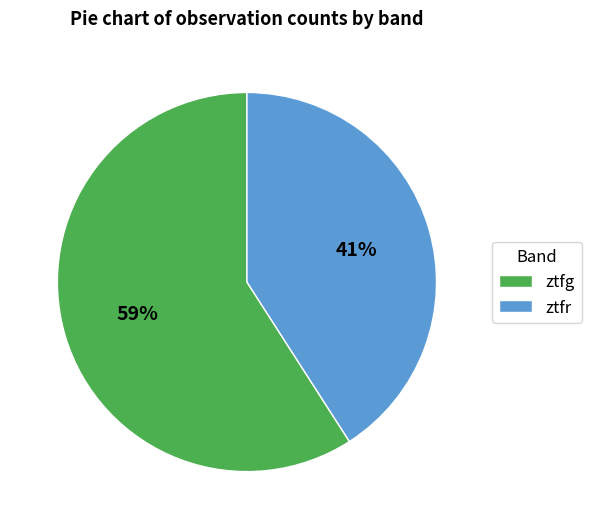

To the nearest percent, what is the difference between the largest and smallest slice percentages?

18%